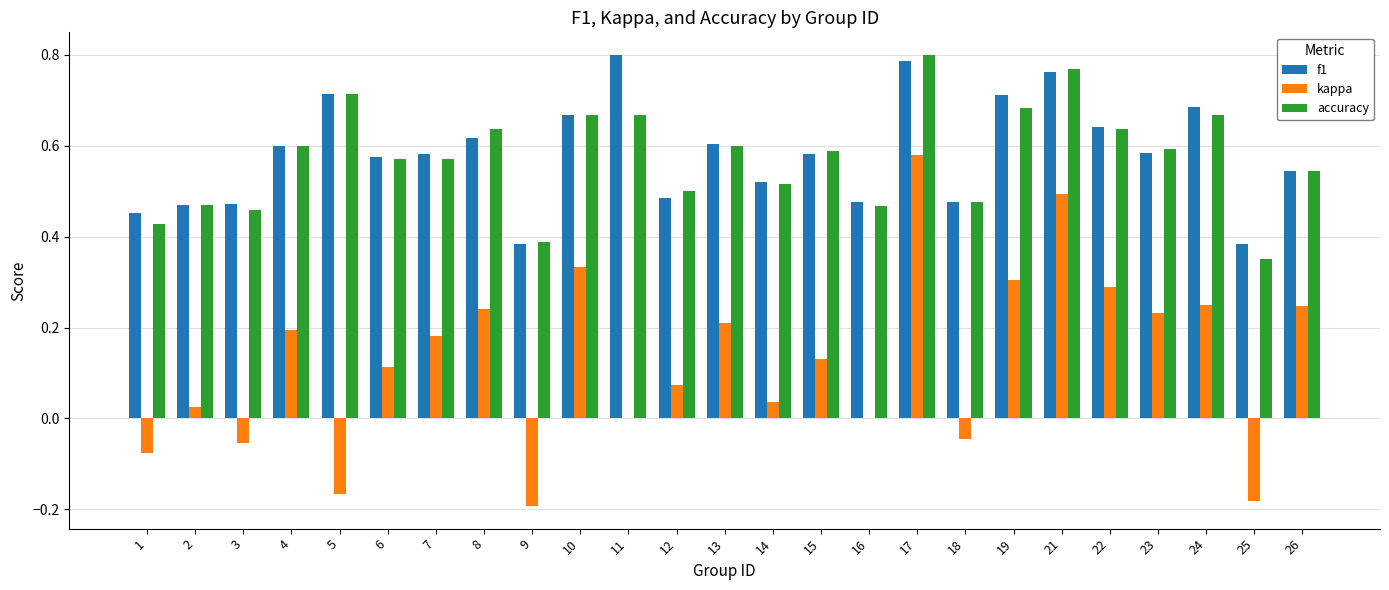

Which series changed the most between 1 and 2?

kappa